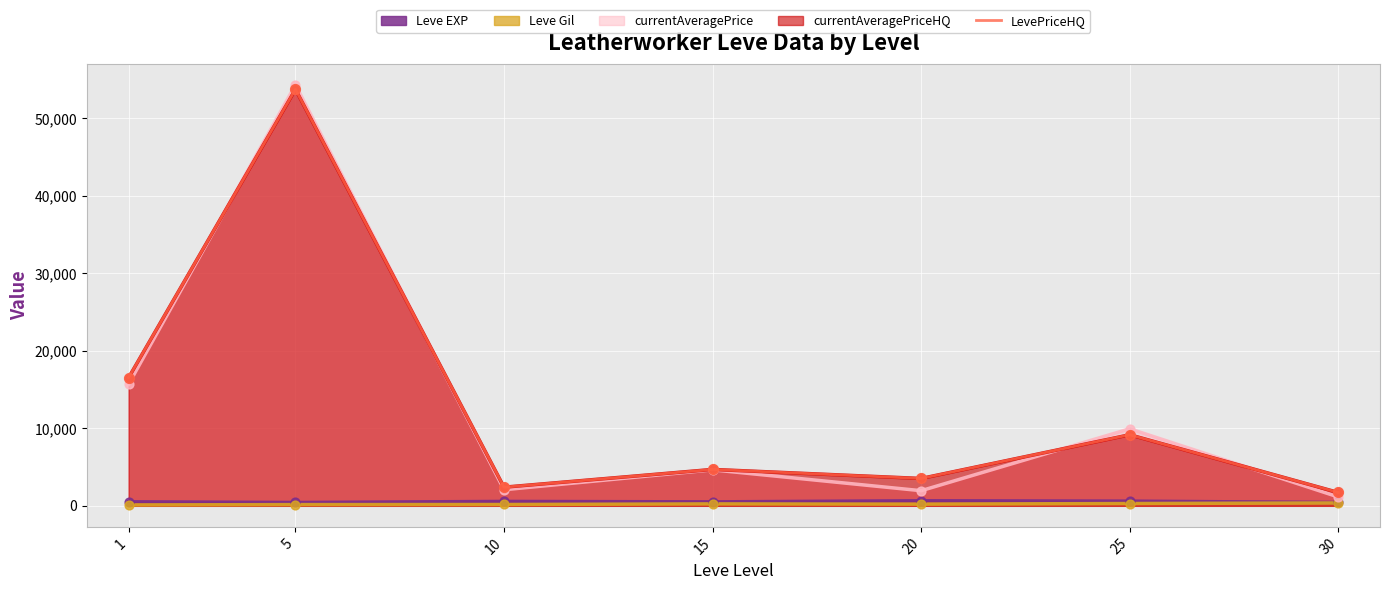

Between 1 and 15, which is larger?

1